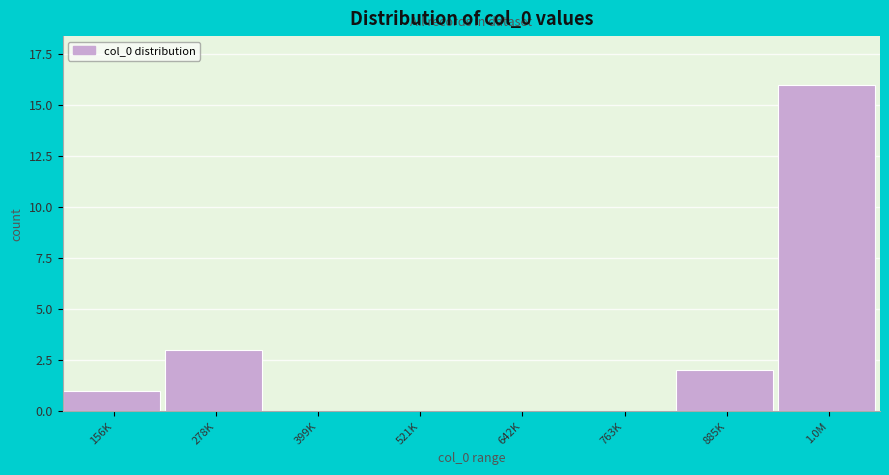

Reading left to right, transcribe all the data shown in this chart.

156K=1	278K=3	399K=0	521K=0	642K=0	763K=0	885K=2	1.0M=16